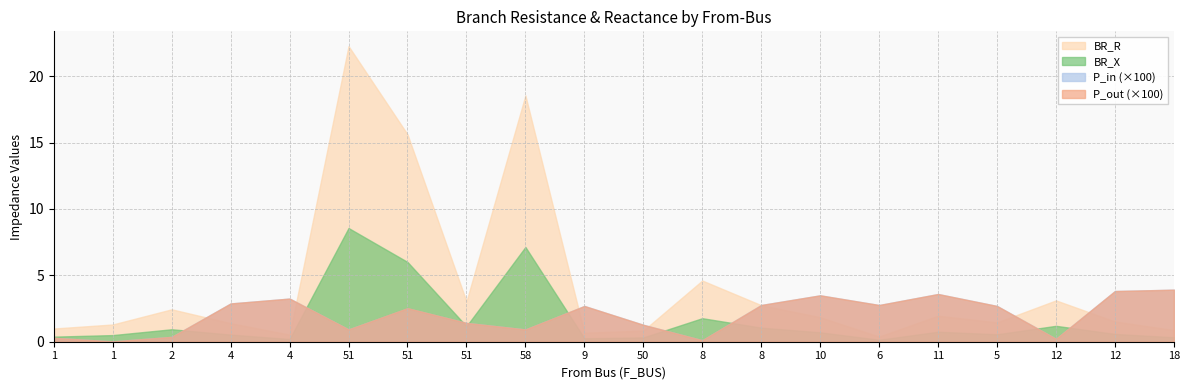

At which category is the sum across all series the highest?

51